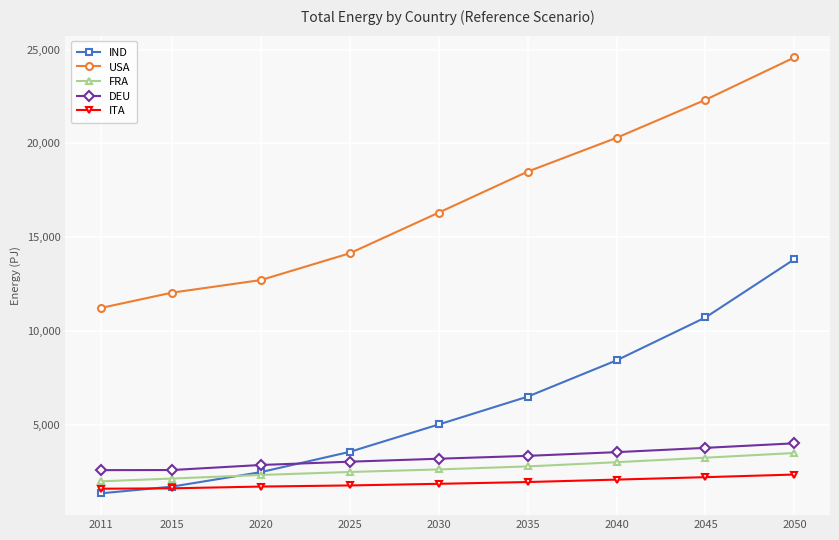

Between 2011 and 2025, which series saw the biggest shift?

USA